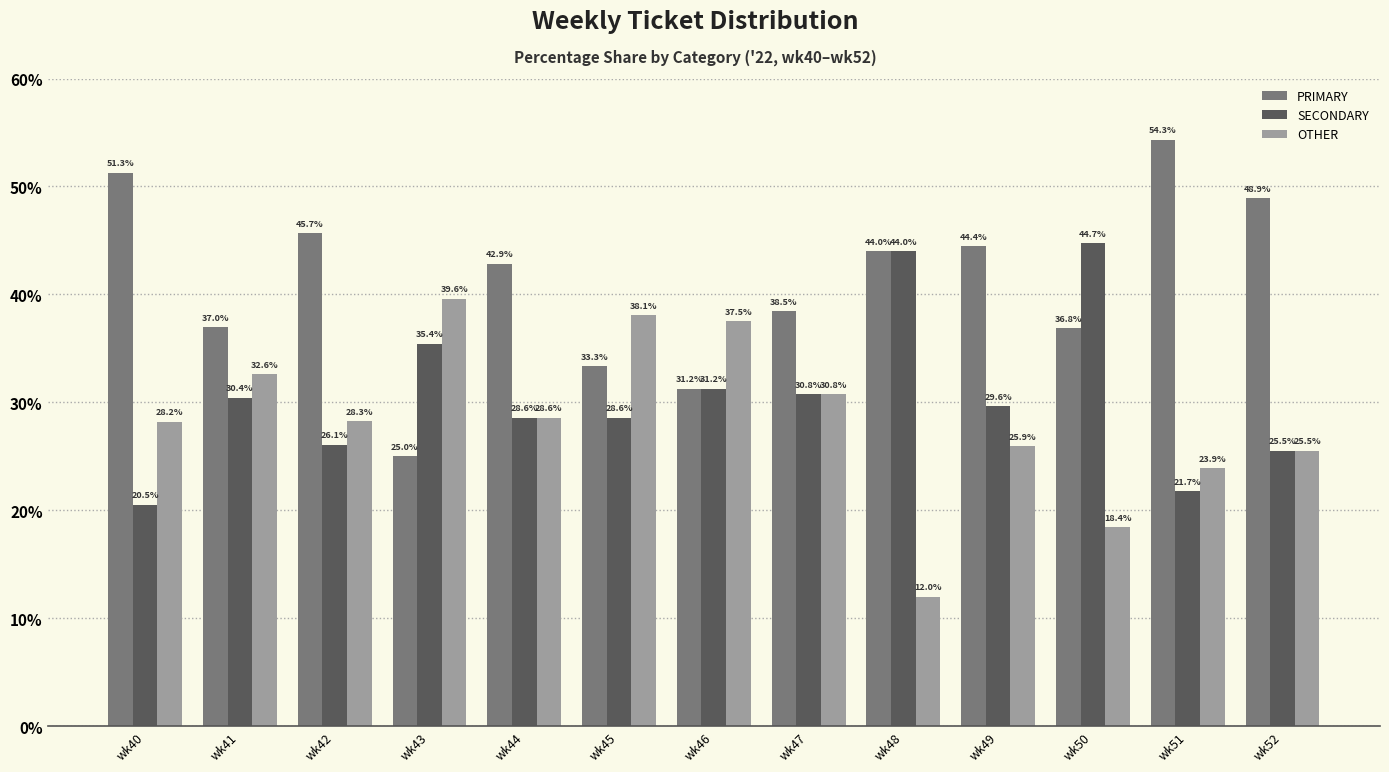

Where is OTHER nearest to the value 25?

wk52